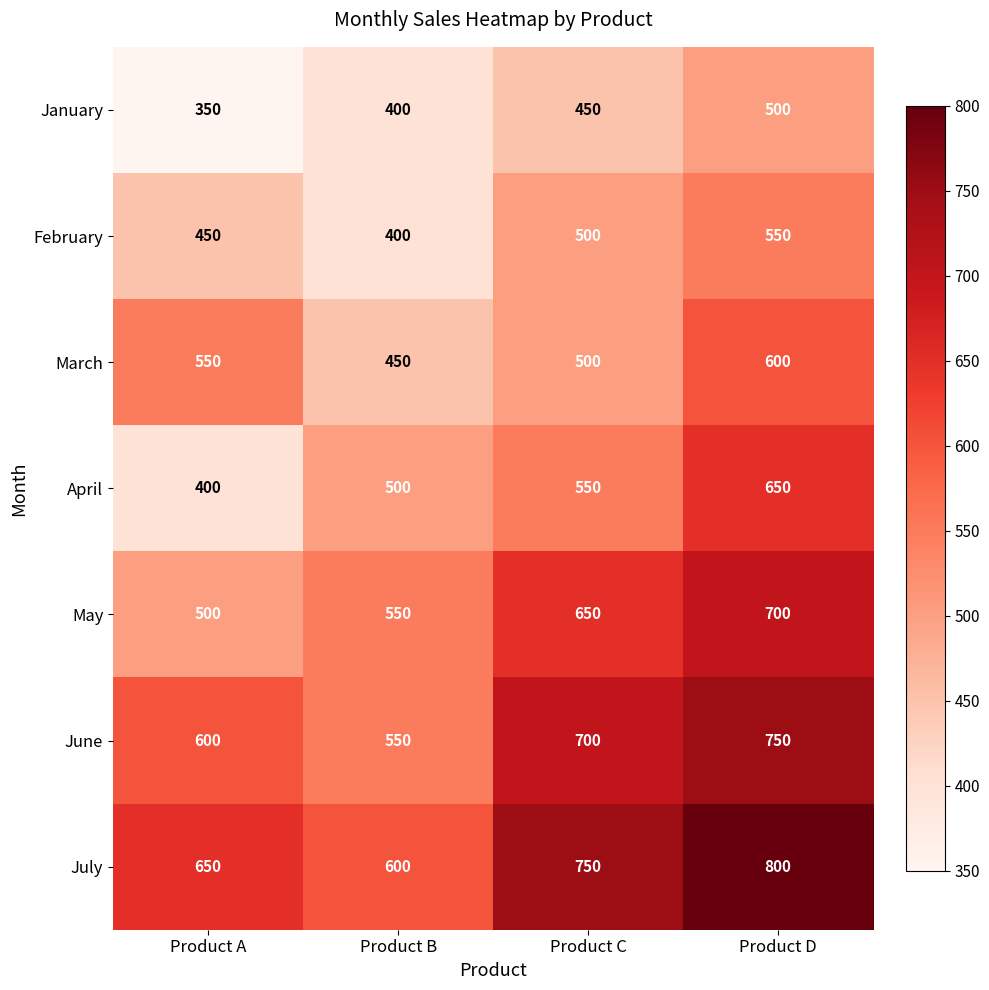

Reading left to right, what are all the values shown in this chart?

January: Product A=350	Product B=400	Product C=450	Product D=500
February: Product A=450	Product B=400	Product C=500	Product D=550
March: Product A=550	Product B=450	Product C=500	Product D=600
April: Product A=400	Product B=500	Product C=550	Product D=650
May: Product A=500	Product B=550	Product C=650	Product D=700
June: Product A=600	Product B=550	Product C=700	Product D=750
July: Product A=650	Product B=600	Product C=750	Product D=800